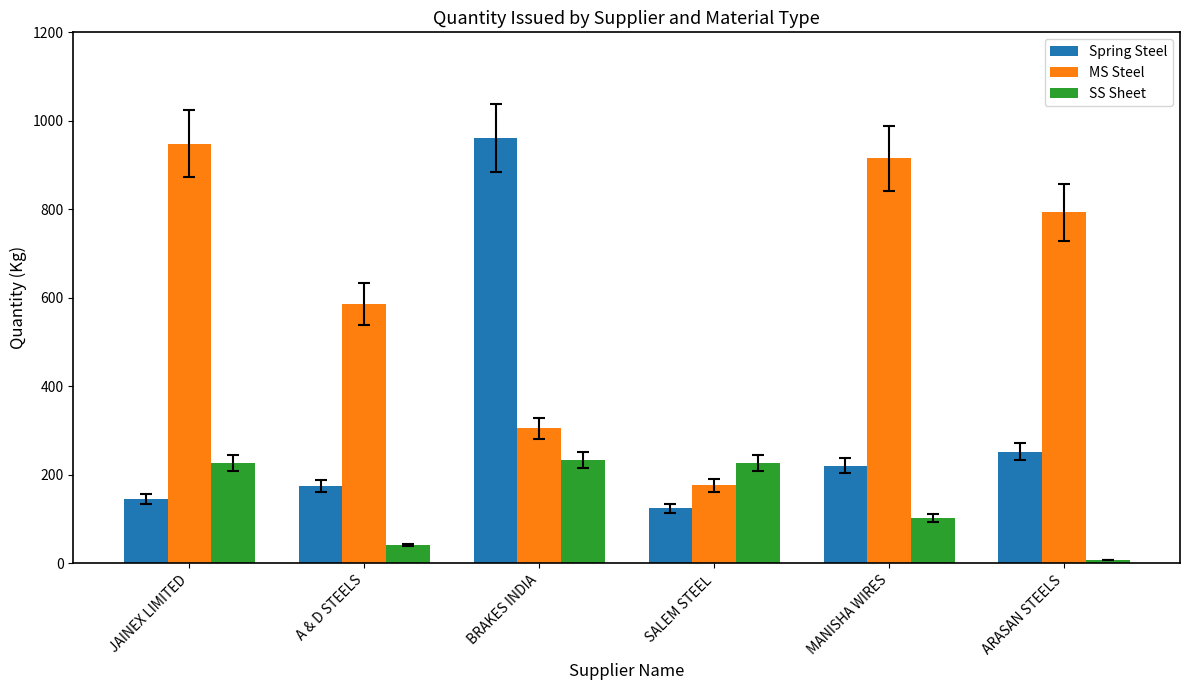

What is the greatest value displayed?

960.6